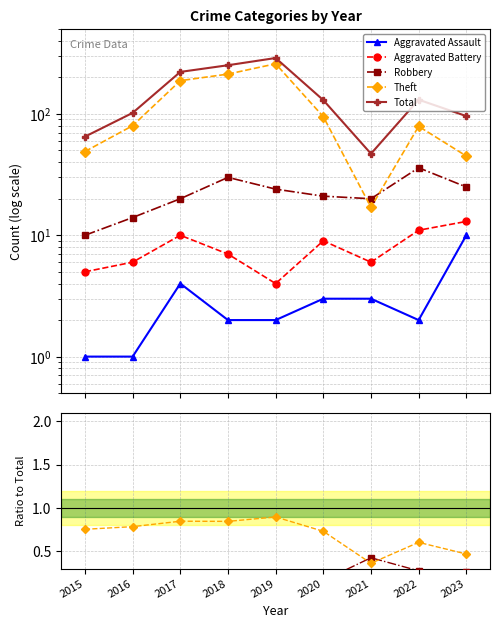

How many lines are shown in the chart?

5